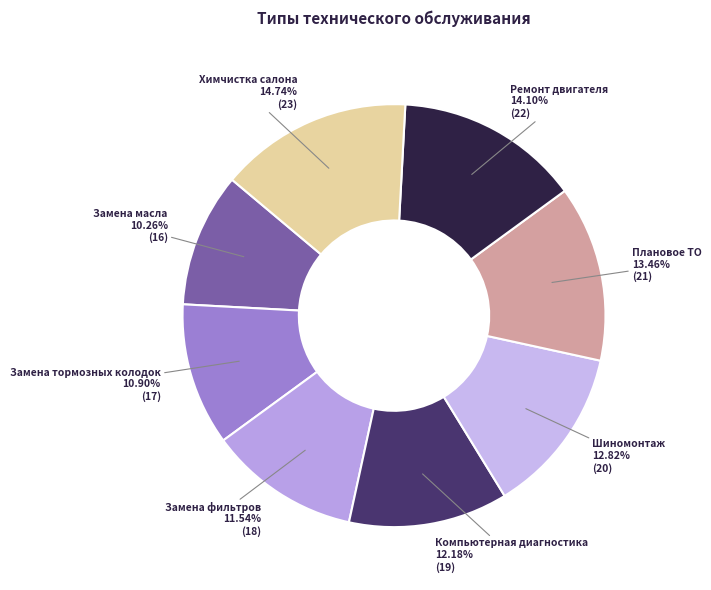

Which slice is the smallest?

Замена масла